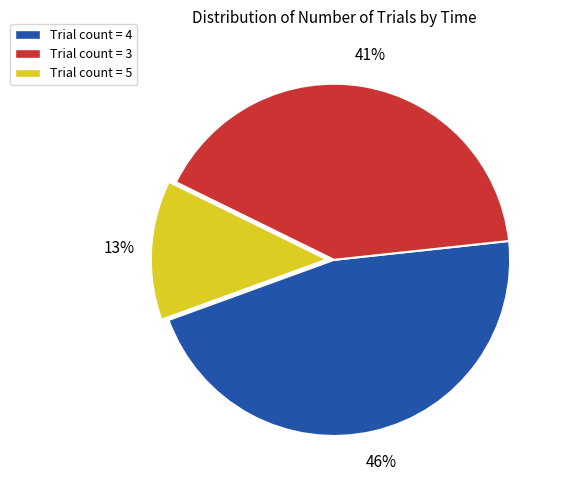

To the nearest percent, what is the difference between the largest and smallest slice percentages?

33%